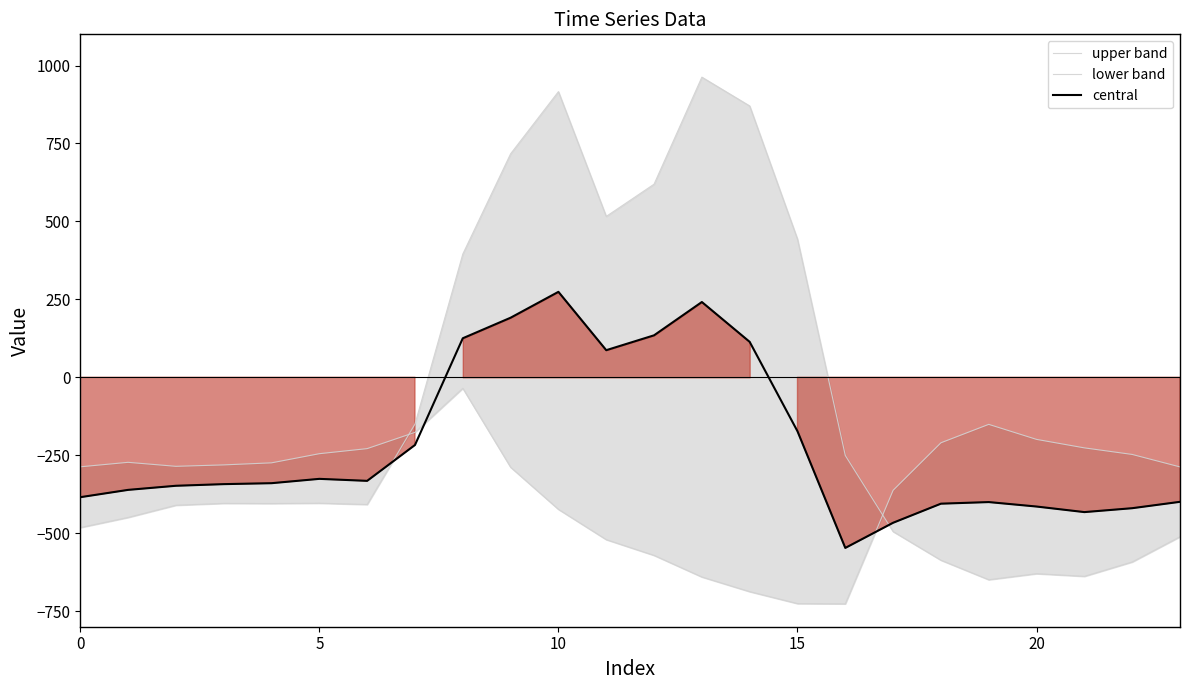

Is this an area chart (filled region under the line)?

No